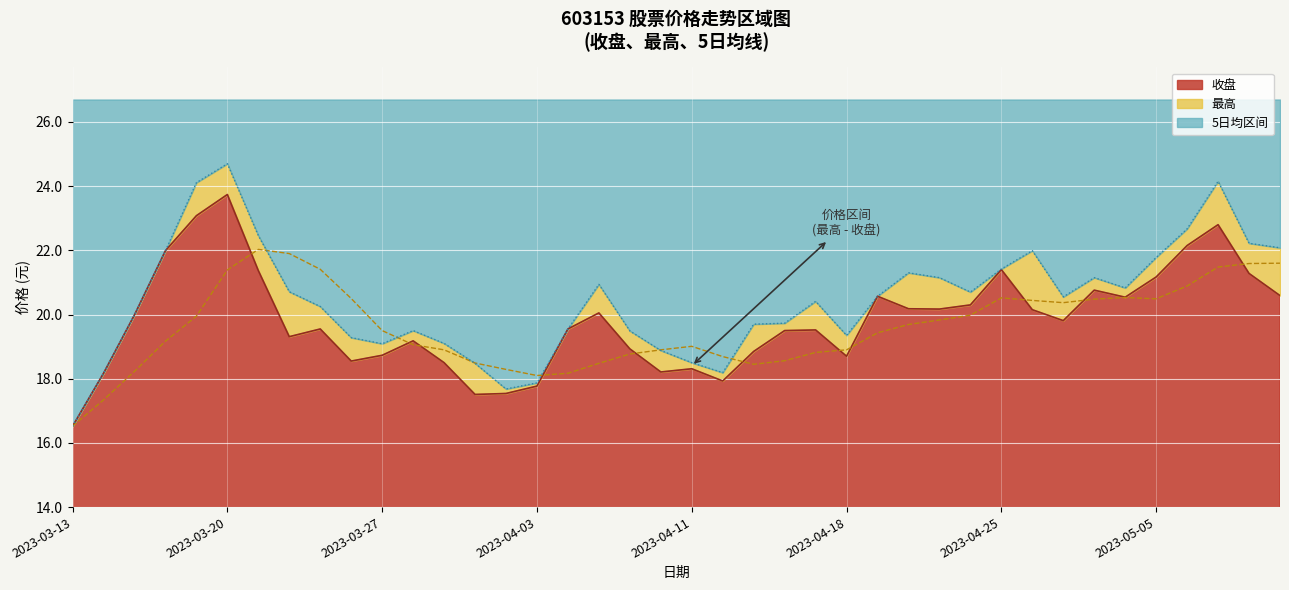

At which category does 收盘 reach its first local peak?

2023-03-20